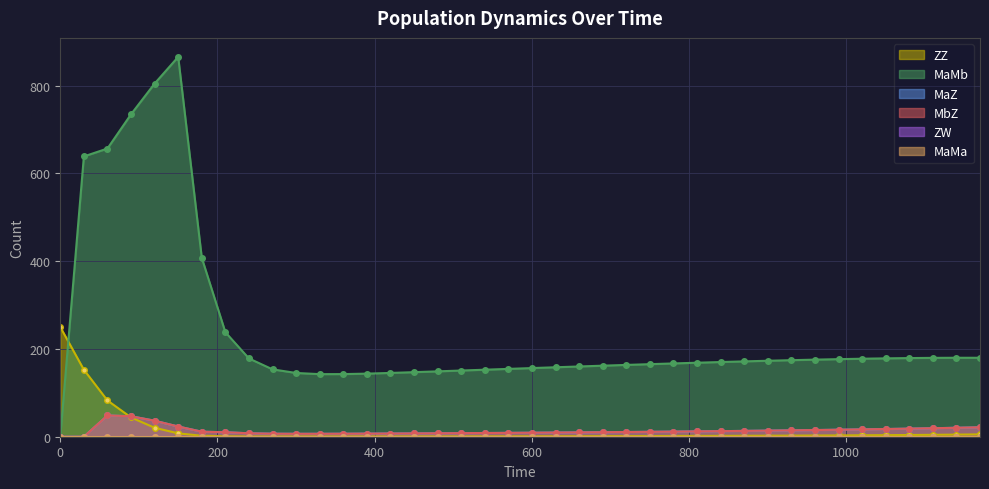

What is the value of the ZZ point at the 11th from the left?

0.6